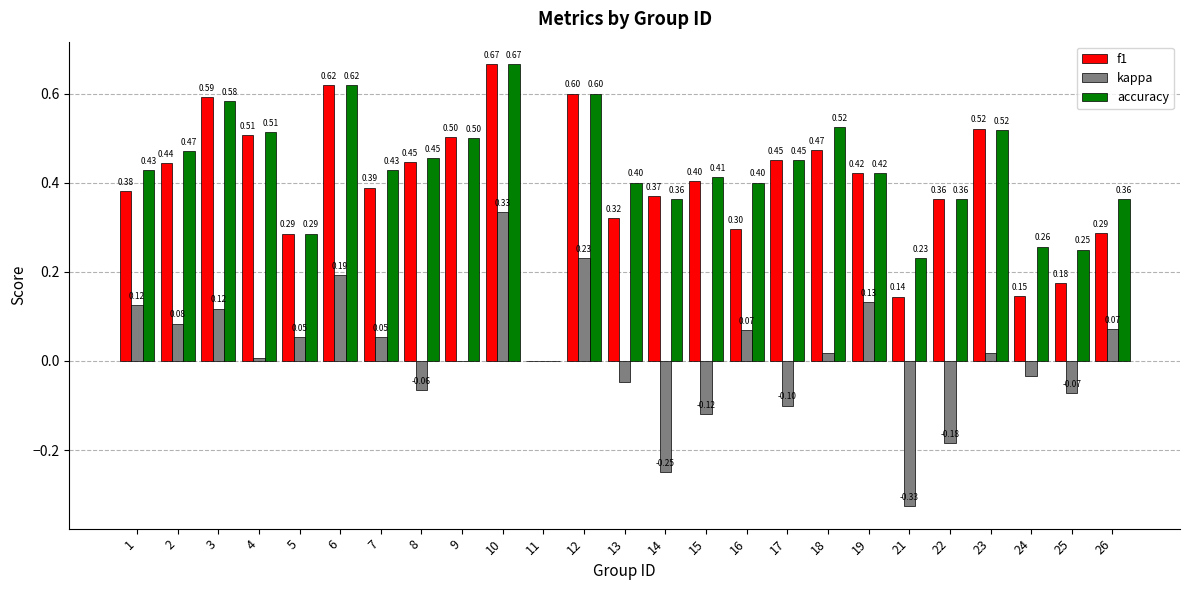

True or false: accuracy has a value of 0.4 at 14.

True